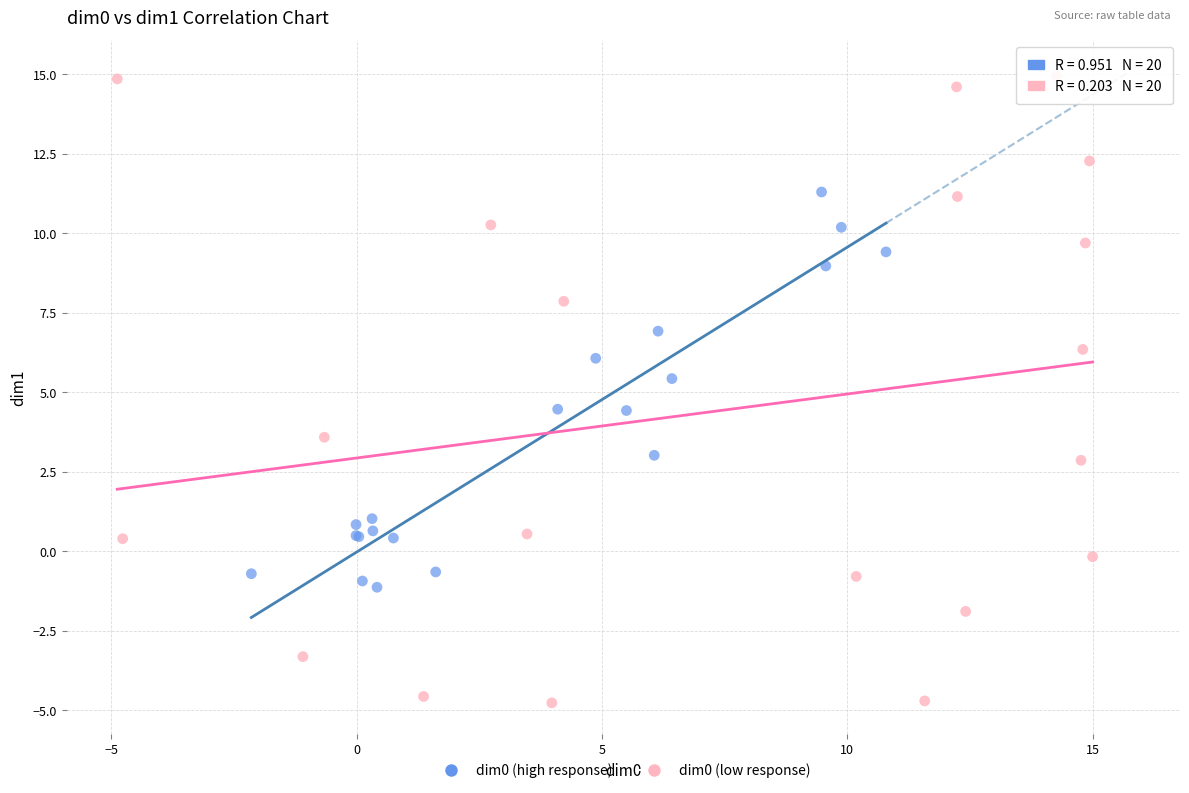

Which series has the widest spread of Y values?

dim0 (low response)